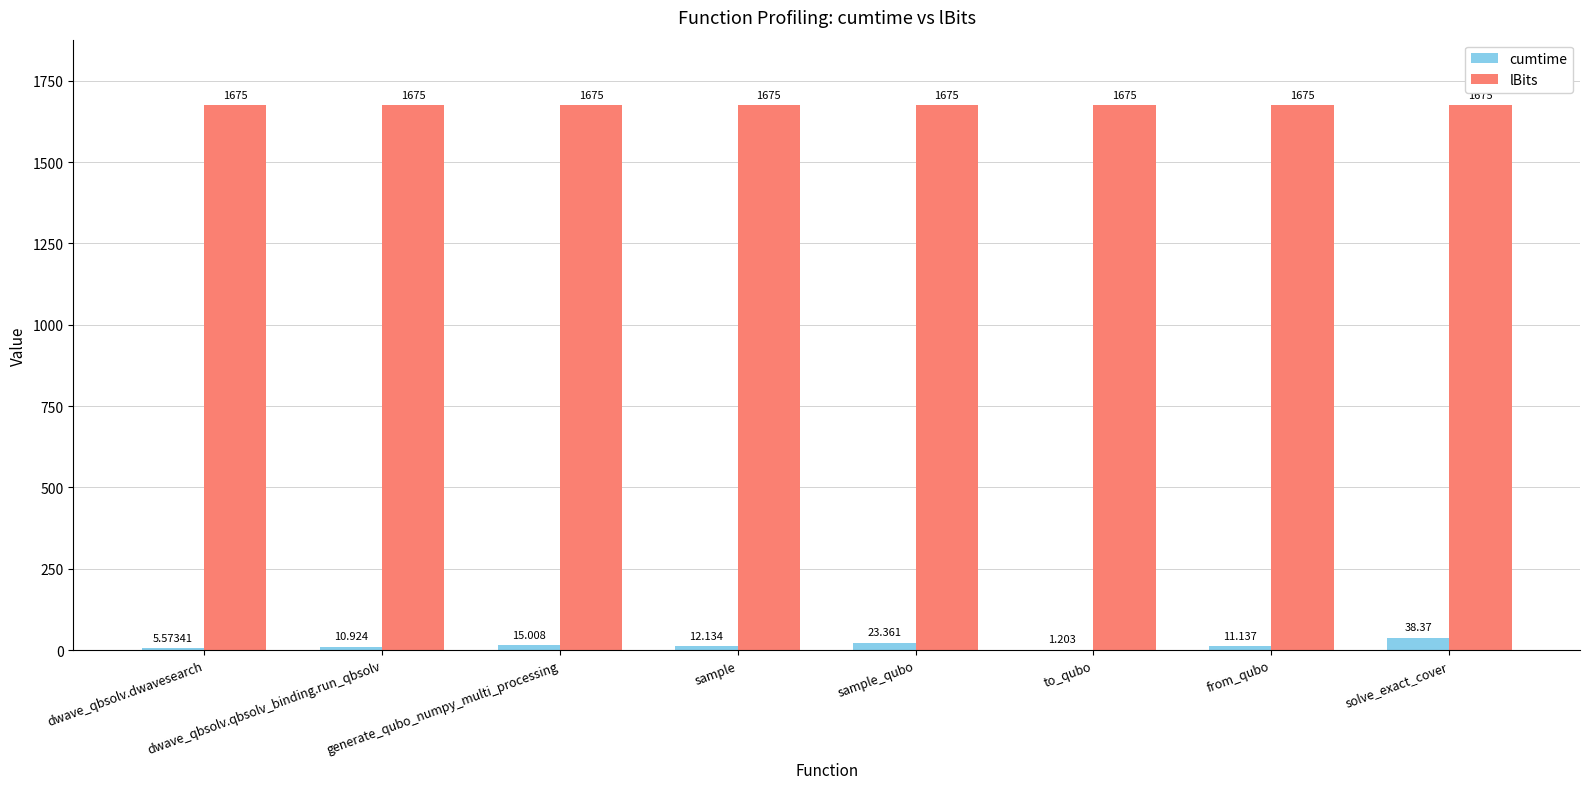

Which series has the largest total across all categories?

lBits